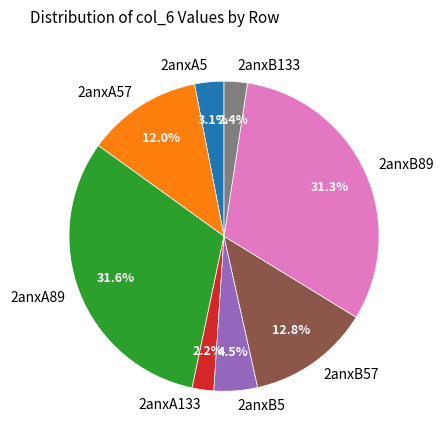

Does any single category account for the majority?

No